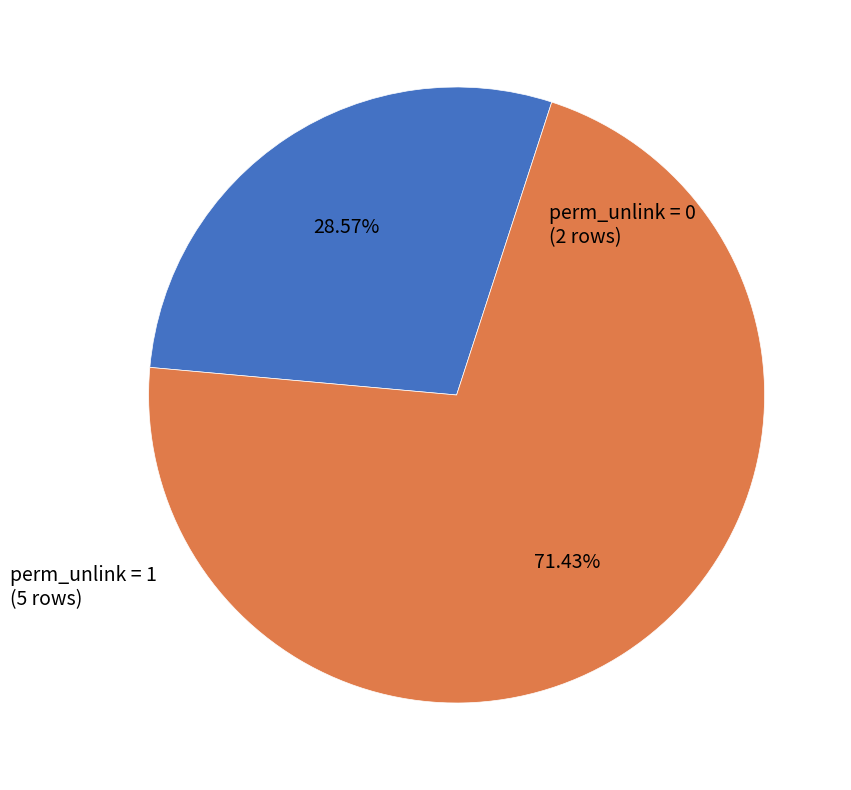

Count the number of slices in the pie.

2